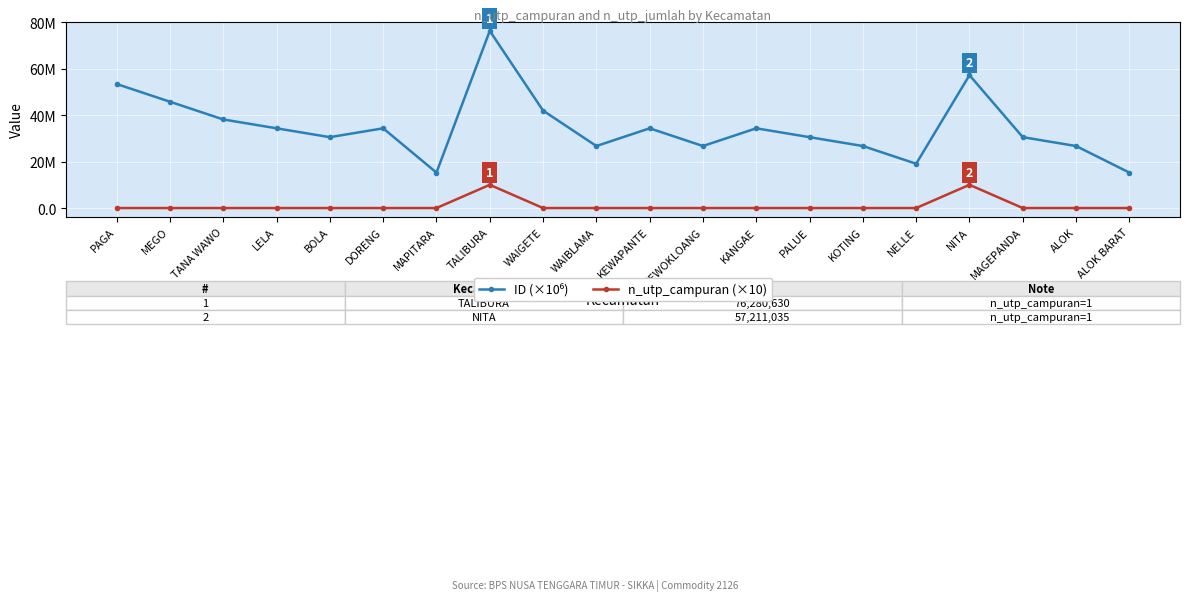

Which series has the widest spread of values?

ID (×10⁶)